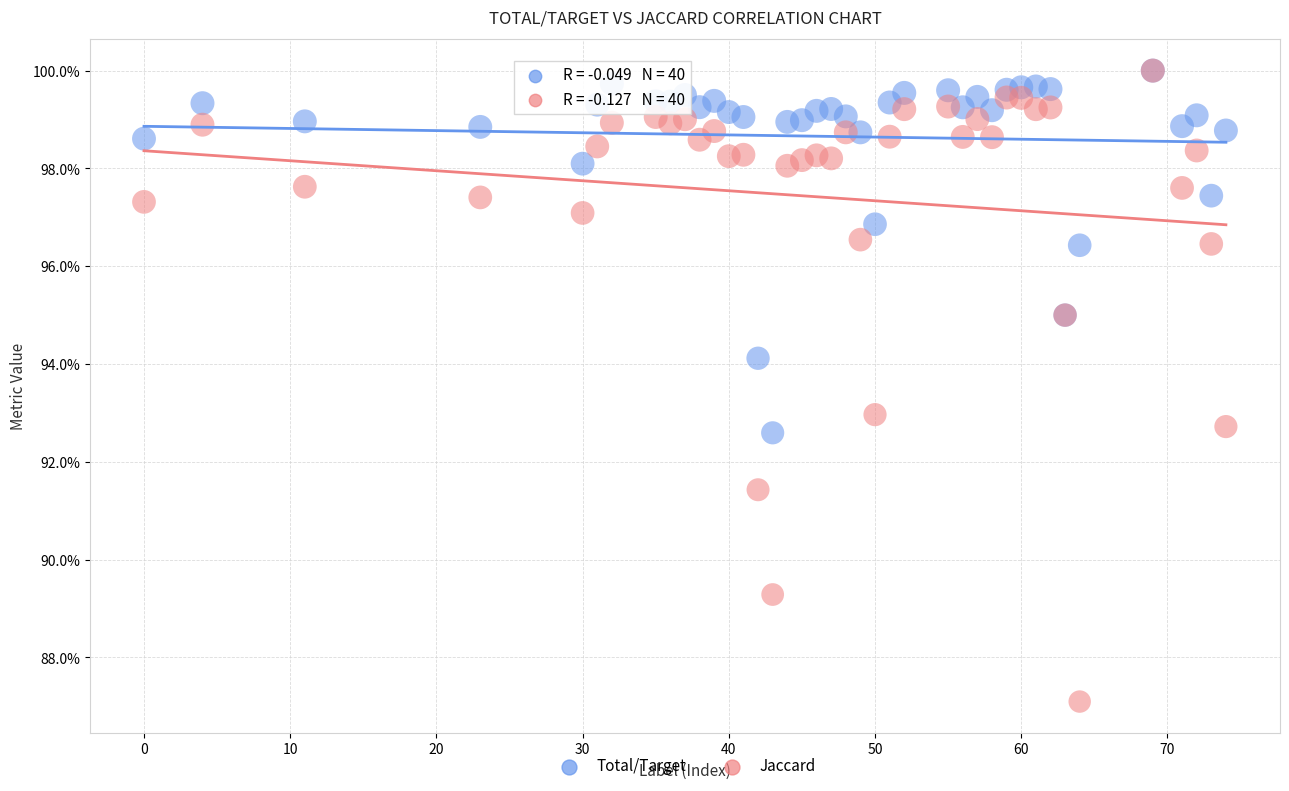

Which series has the widest spread of Y values?

Jaccard